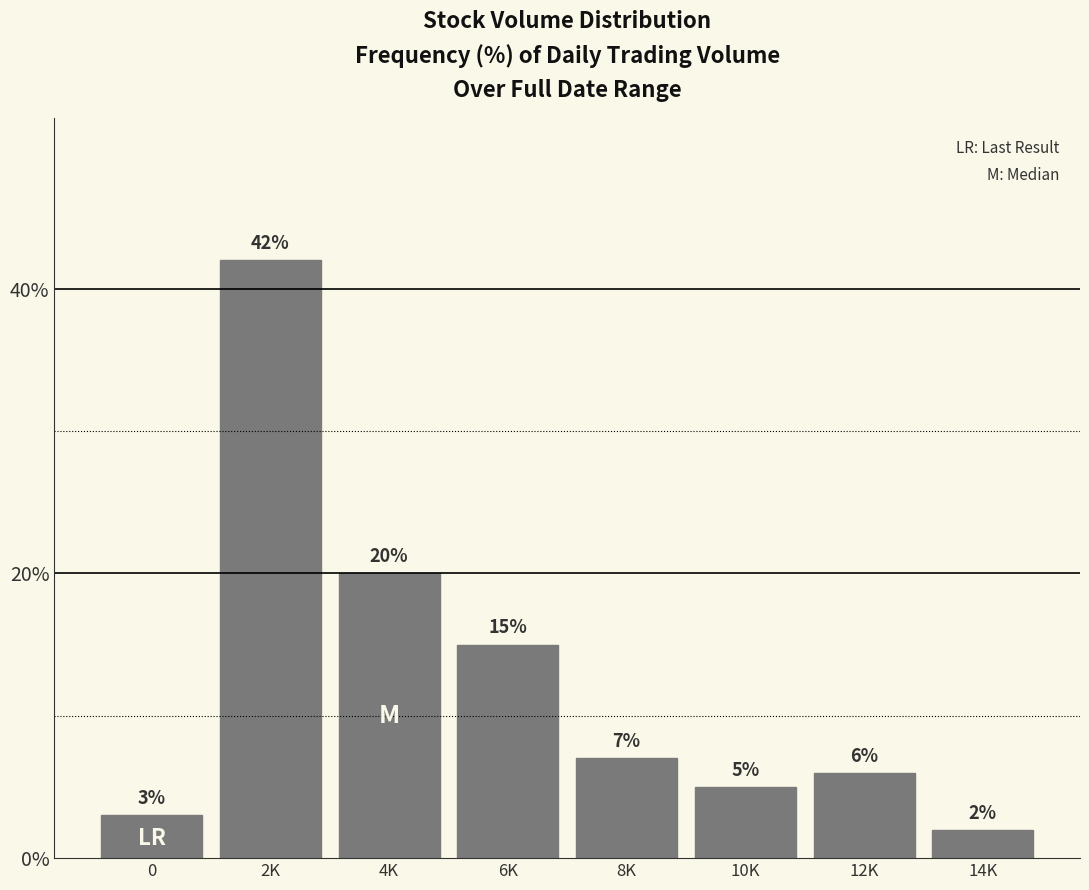

Reading left to right, list all the values displayed in this chart.

3.0	42.0	20.0	15.0	7.0	5.0	6.0	2.0